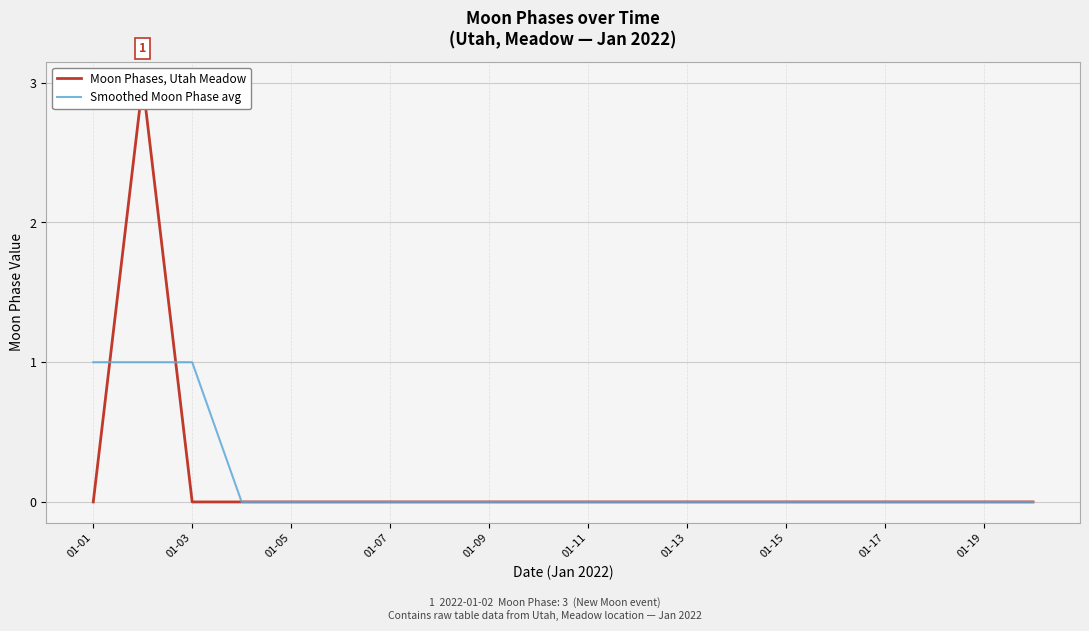

What is the highest value of the Moon Phases, Utah Meadow series?

3